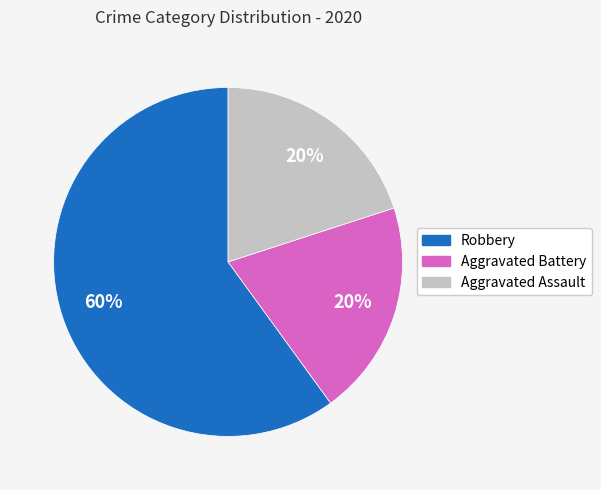

Is Aggravated Assault the majority of the pie?

No